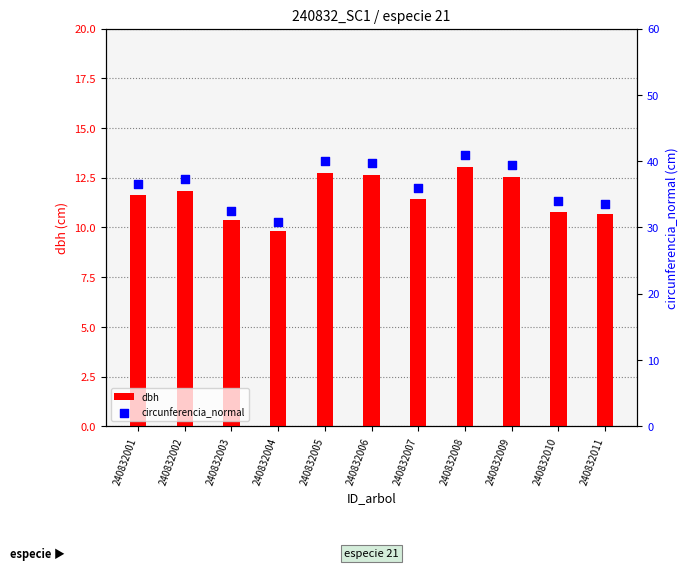

Which series reaches the maximum Y coordinate?

circunferencia_normal